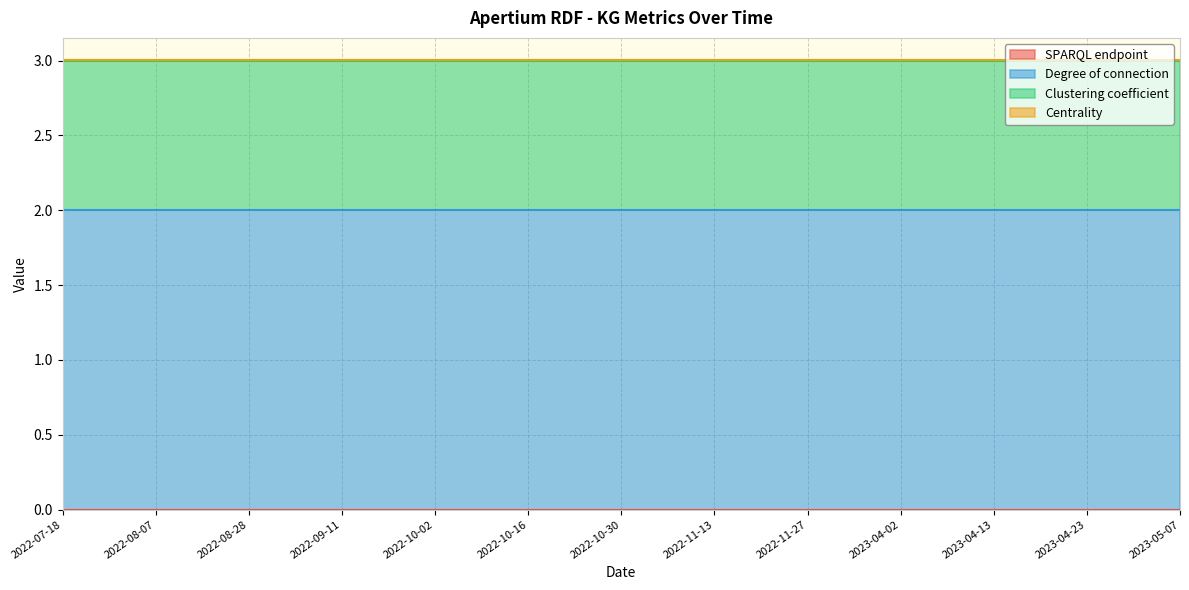

Does the chart display data point markers on the line(s)?

No